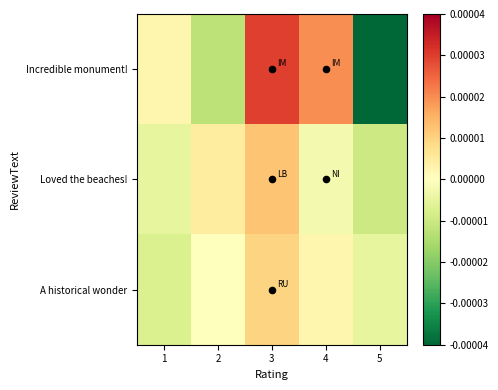

Which has a higher value, 3 or 5?

3